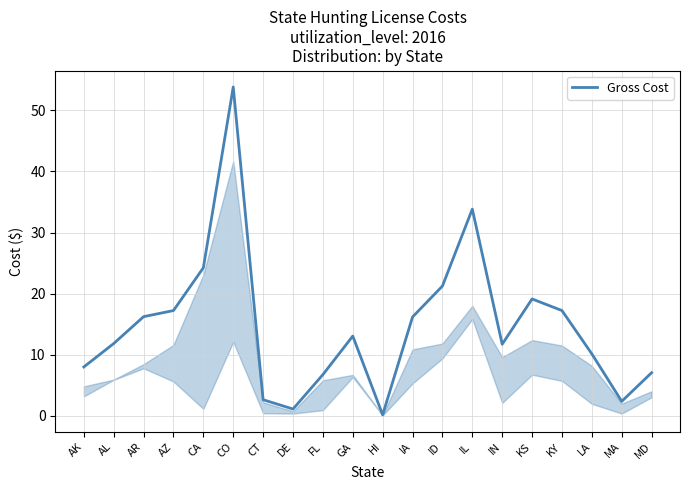

What is the minimum value shown in the chart?

0.2